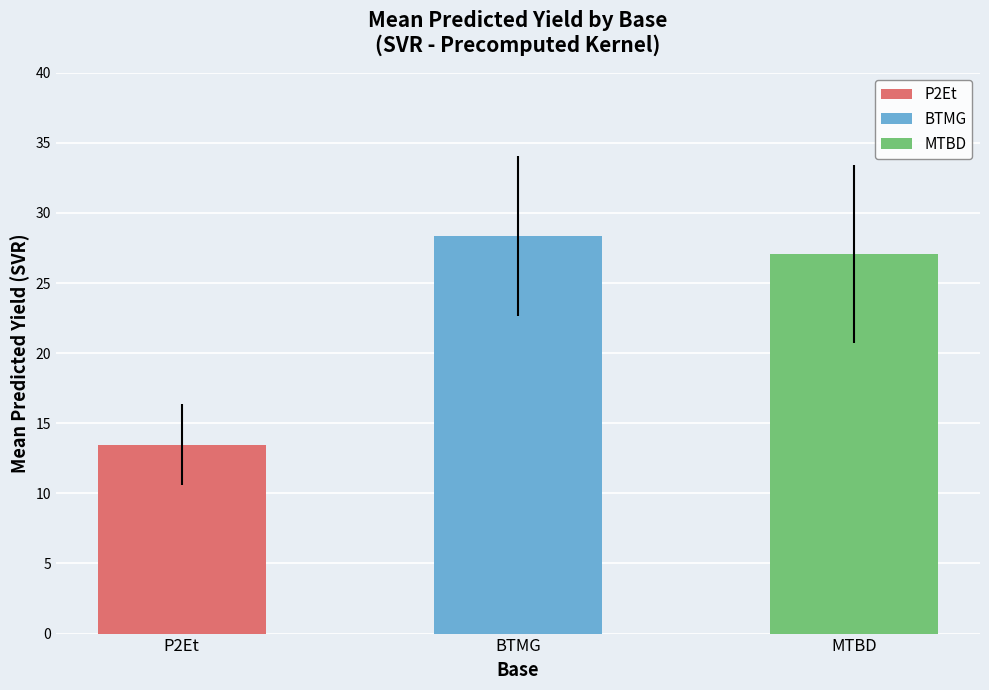

List the series in order of their peak value, lowest first.

P2Et, MTBD, BTMG